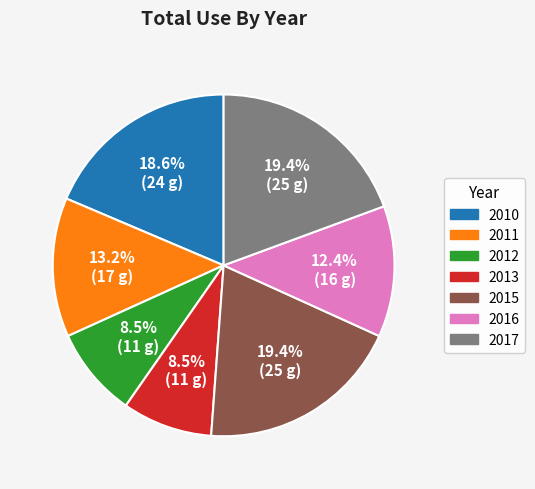

Does any single category account for the majority?

No